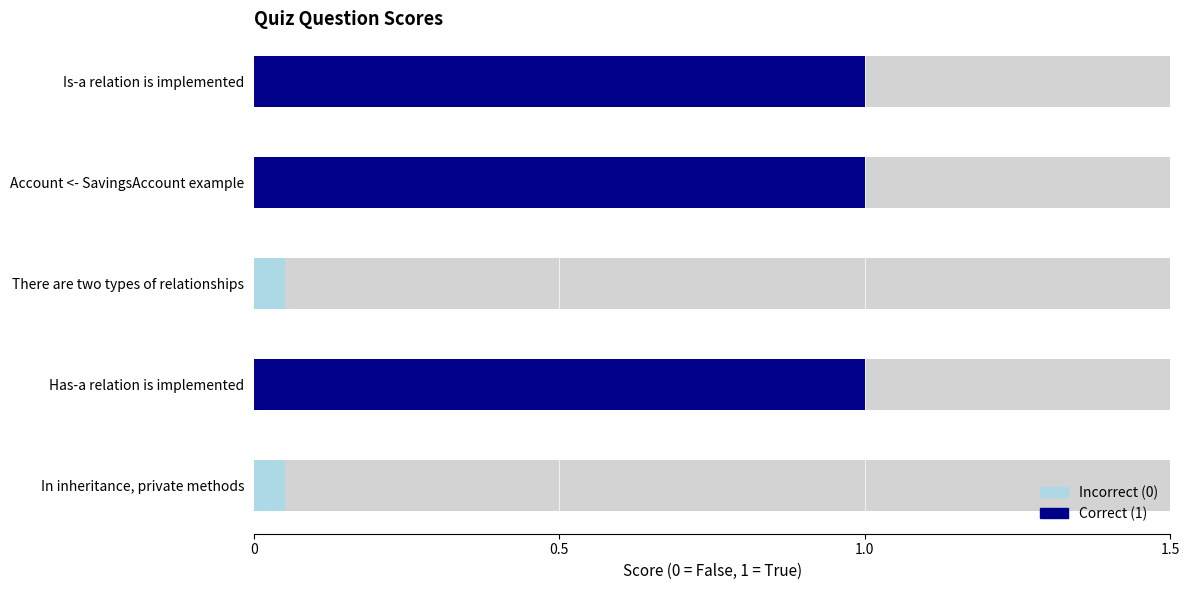

List the labels in order of value, smallest first.

In inheritance, private methods, There are two types of relationships, Has-a relation is implemented, Account <- SavingsAccount example, Is-a relation is implemented